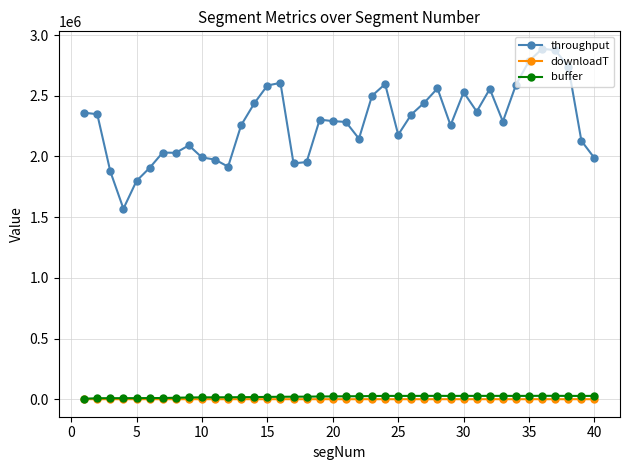

True or false: downloadT and throughput intersect in this chart.

False